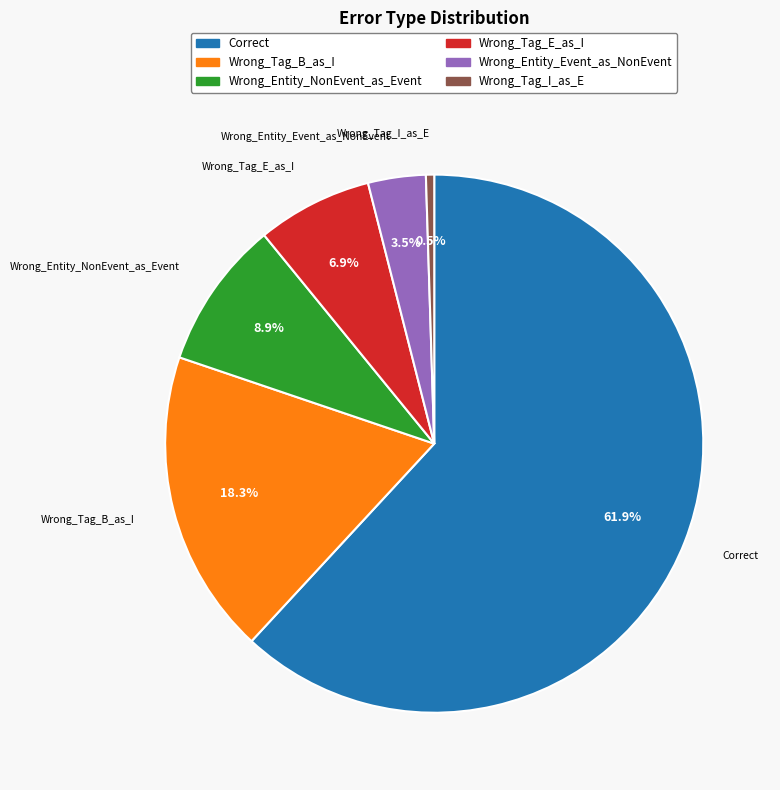

Approximately how many times larger is the value at Wrong_Entity_NonEvent_as_Event compared to Wrong_Tag_E_as_I?

1.3